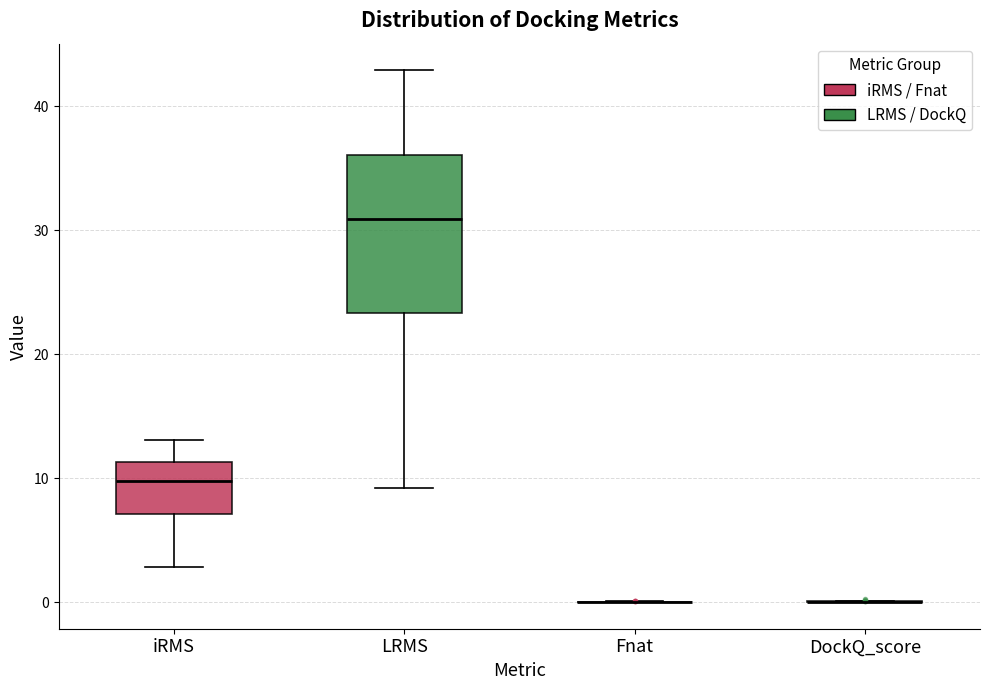

Reading left to right, read every box against the y-axis: the position of its median line, the range the box covers, and the ends of its whiskers. The values are not printed on the chart, so give them approximately, as read against the axis.

iRMS: median 10, box 7 to 11, whiskers 3 to 13
LRMS: median 31, box 23 to 36, whiskers 9 to 43
Fnat: box collapsed to a line at 0, whiskers 0 to 0
DockQ_score: box collapsed to a line at 0, whiskers 0 to 0